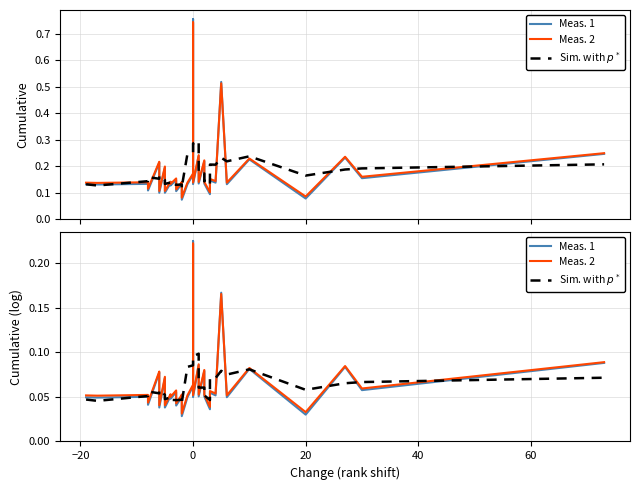

What is the label of the 35th point from the right?

20